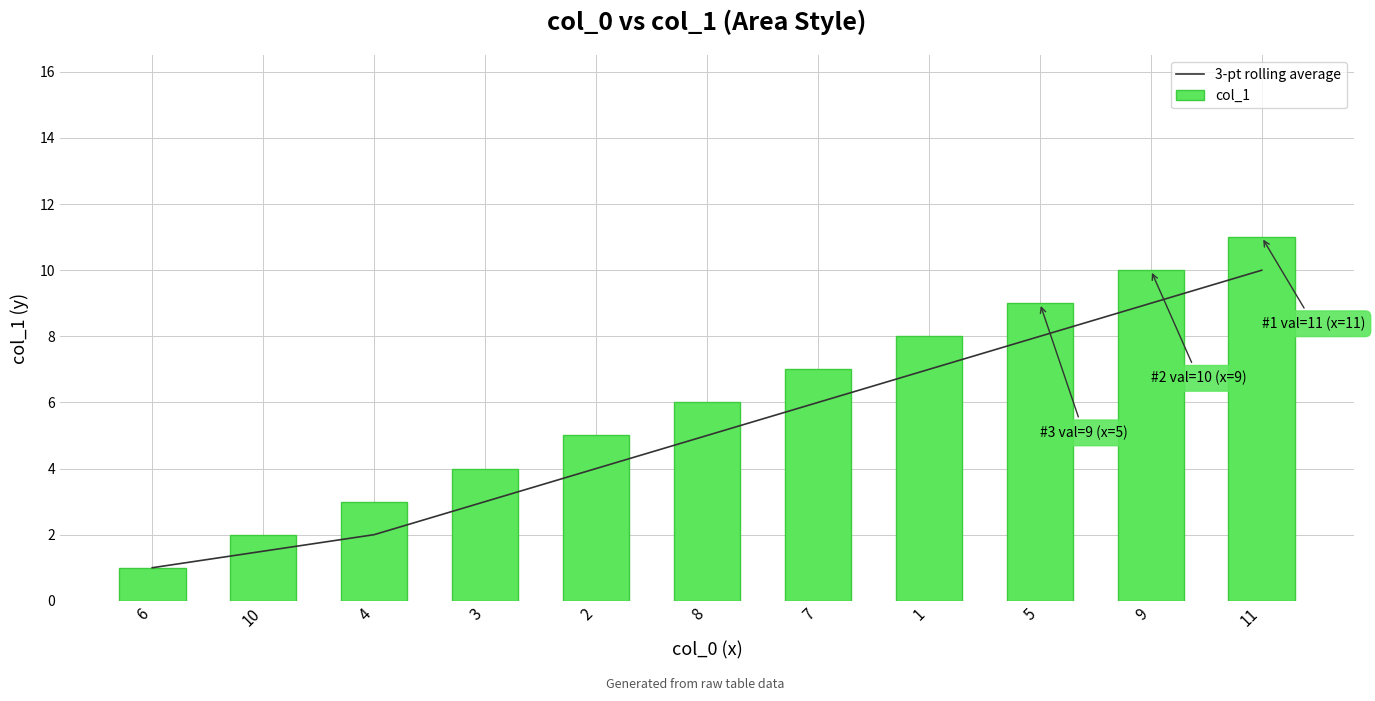

Rank the categories by 3-pt rolling average value from lowest to highest.

6, 10, 4, 3, 2, 8, 7, 1, 5, 9, 11